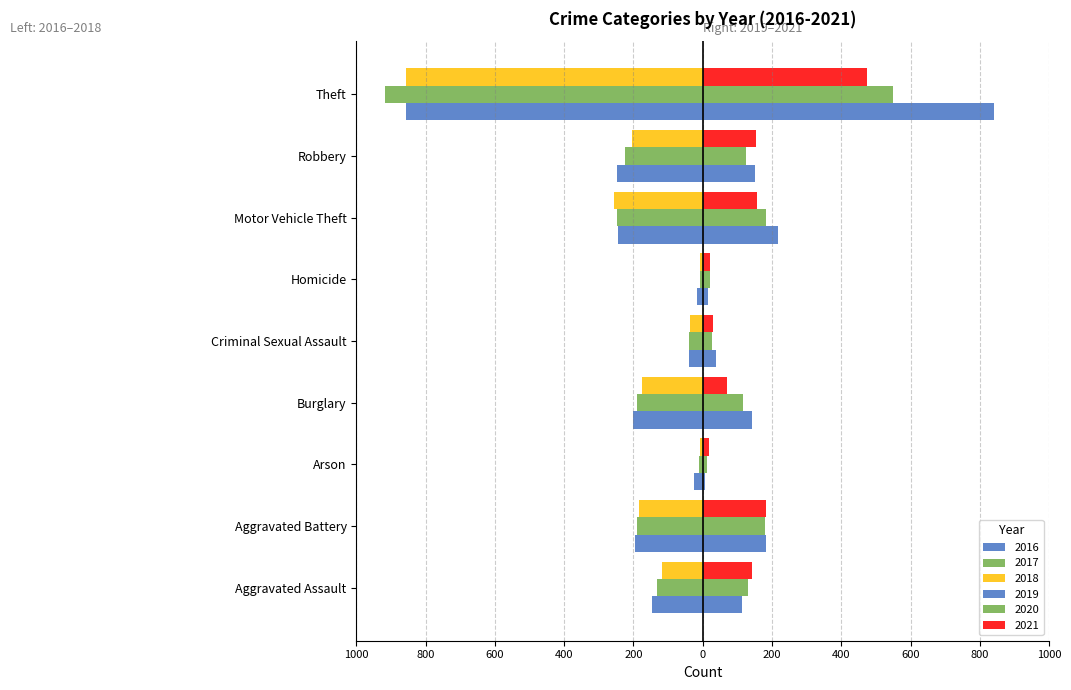

Is it true that 2018 equals -38 at Aggravated Assault?

False